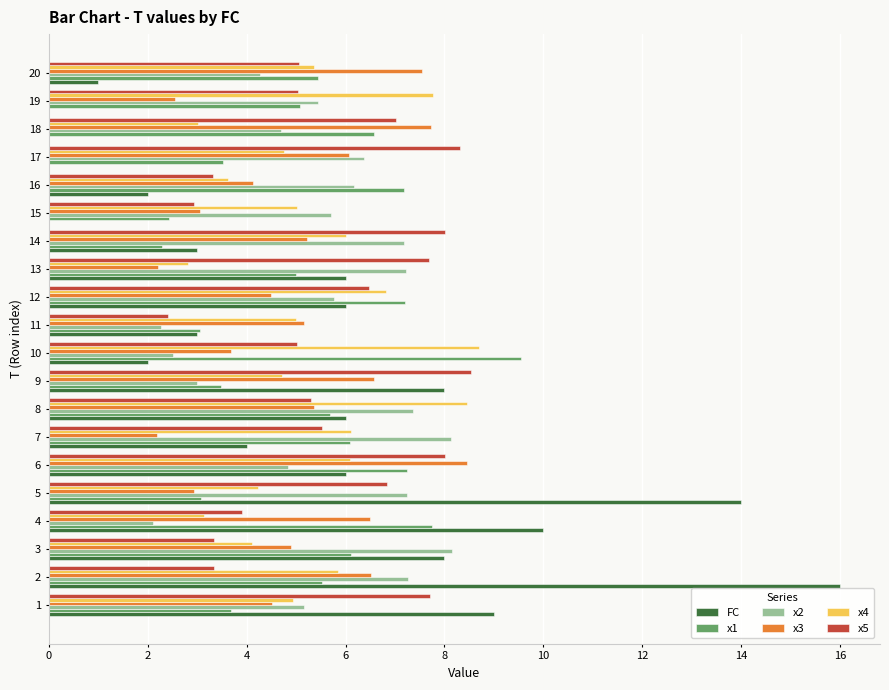

What is the maximum value for x2?

8.1